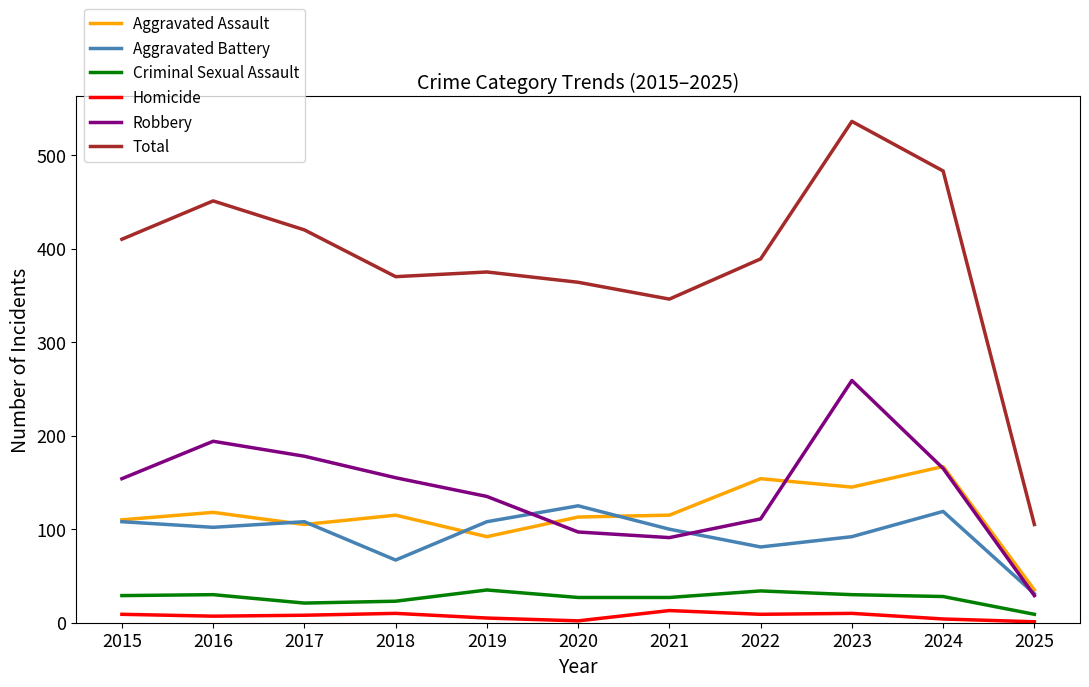

What is the total value across all series at 2017?

840